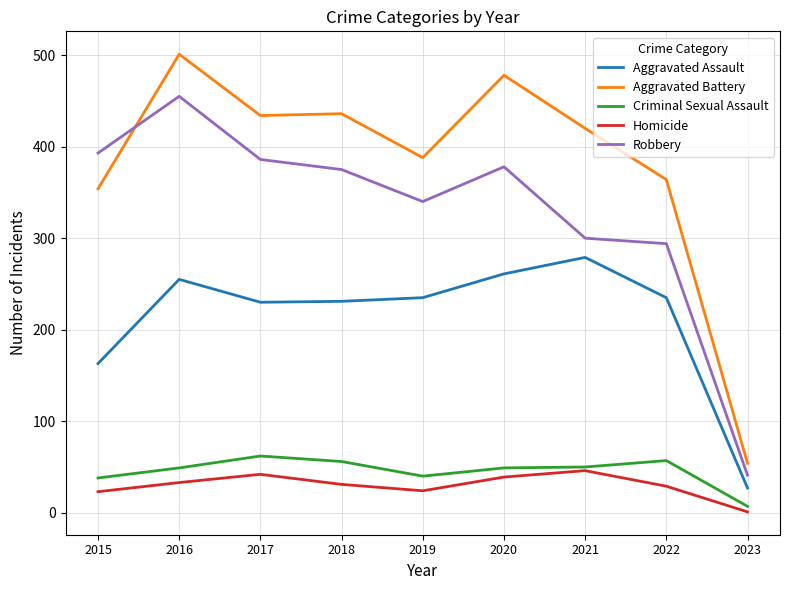

In Robbery, how many points are lower than both neighbors (excluding endpoints)?

1